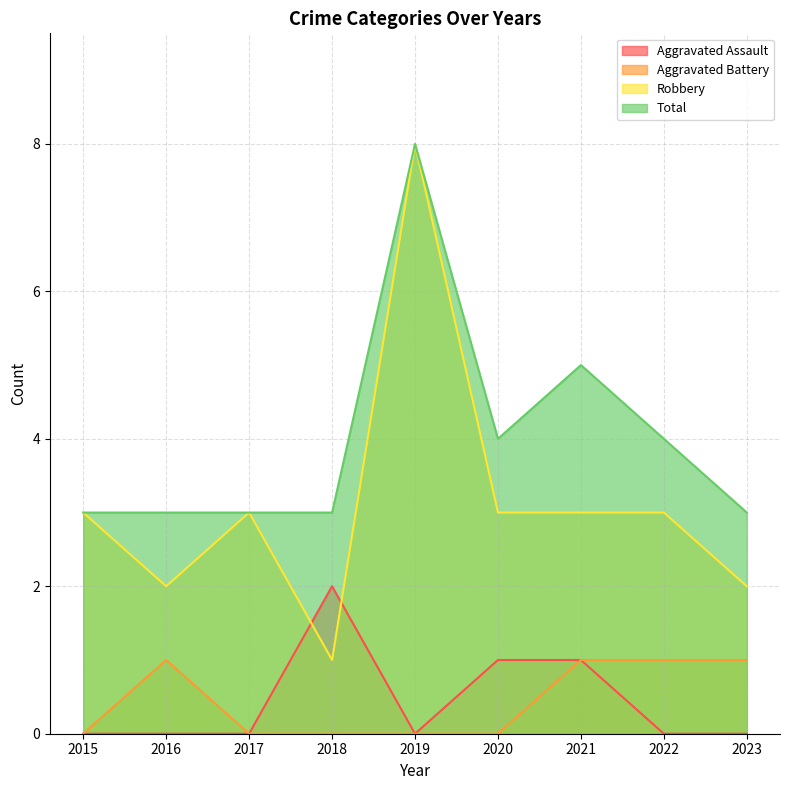

At which label does Aggravated Battery reach its minimum?

2015